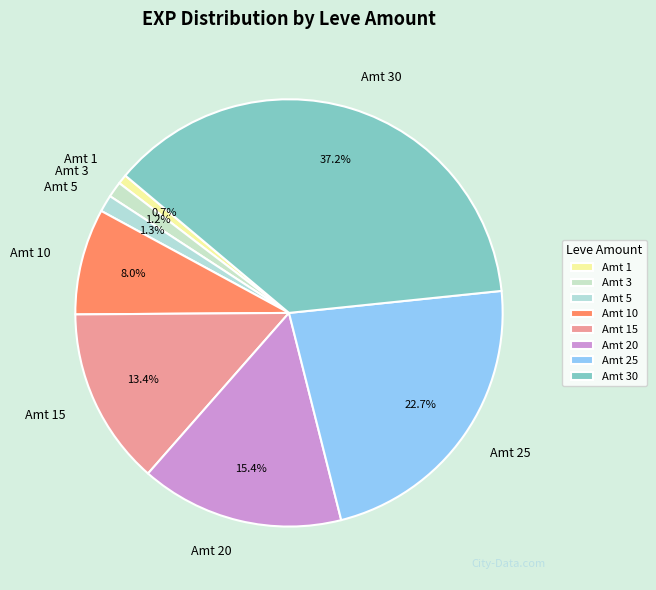

Approximately how many times larger is the value at Amt 15 compared to Amt 10?

1.7